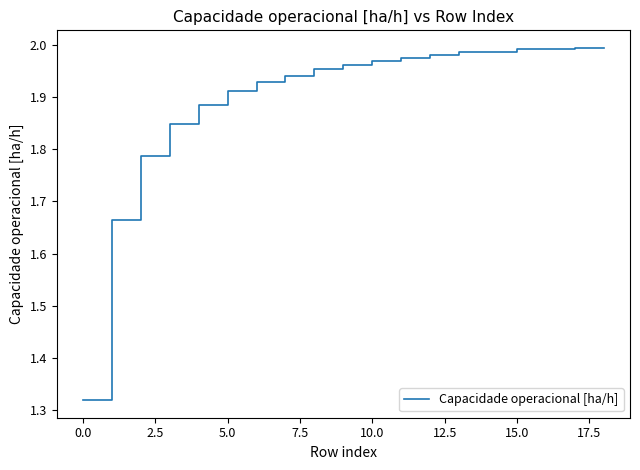

What is the difference between the maximum and minimum values?

0.7